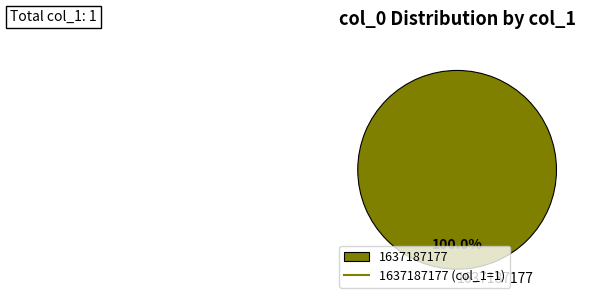

What is the majority slice?

1637187177